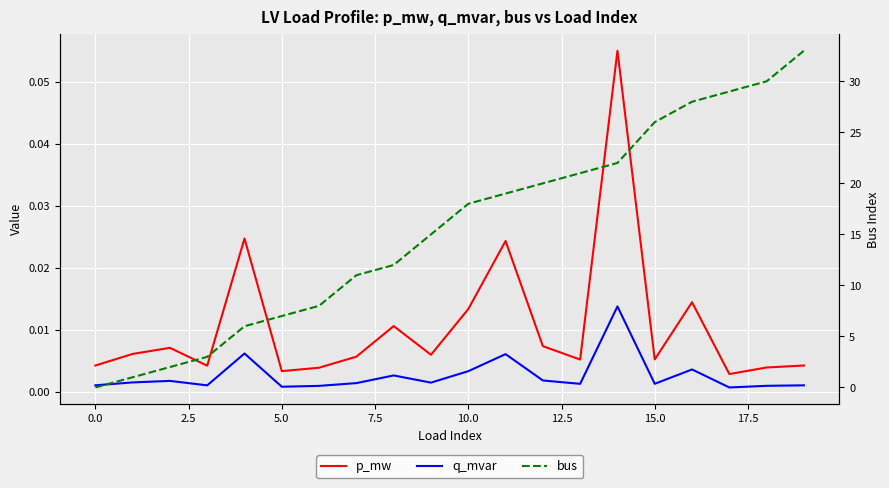

At which category is the sum across all series the highest?

19